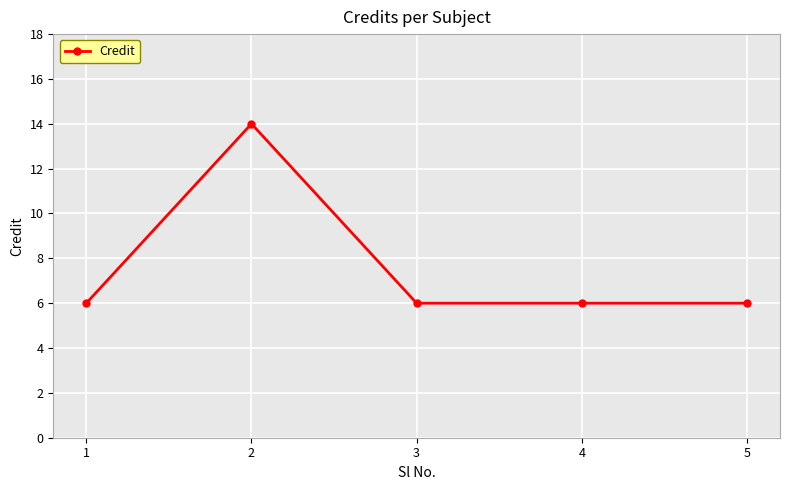

Reading left to right, list all the values displayed in this chart.

1=6	2=14	3=6	4=6	5=6